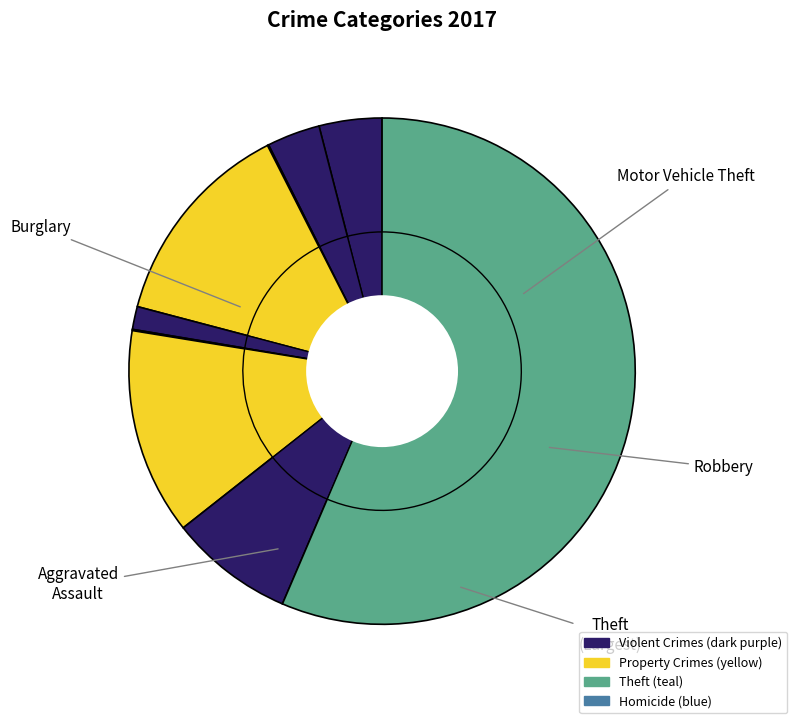

Approximately how many times larger is the value at Robbery compared to Aggravated Assault?

2.0